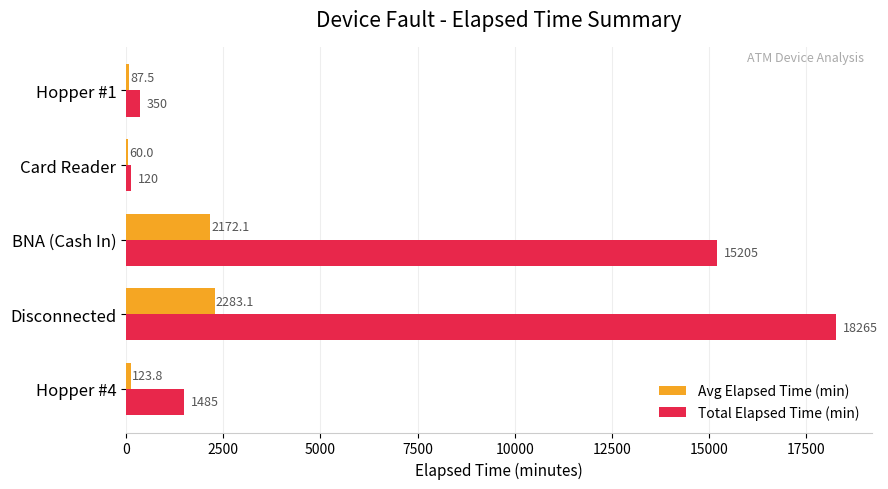

The value of Total Elapsed Time (min) at Disconnected is 8494.1. True or false?

False